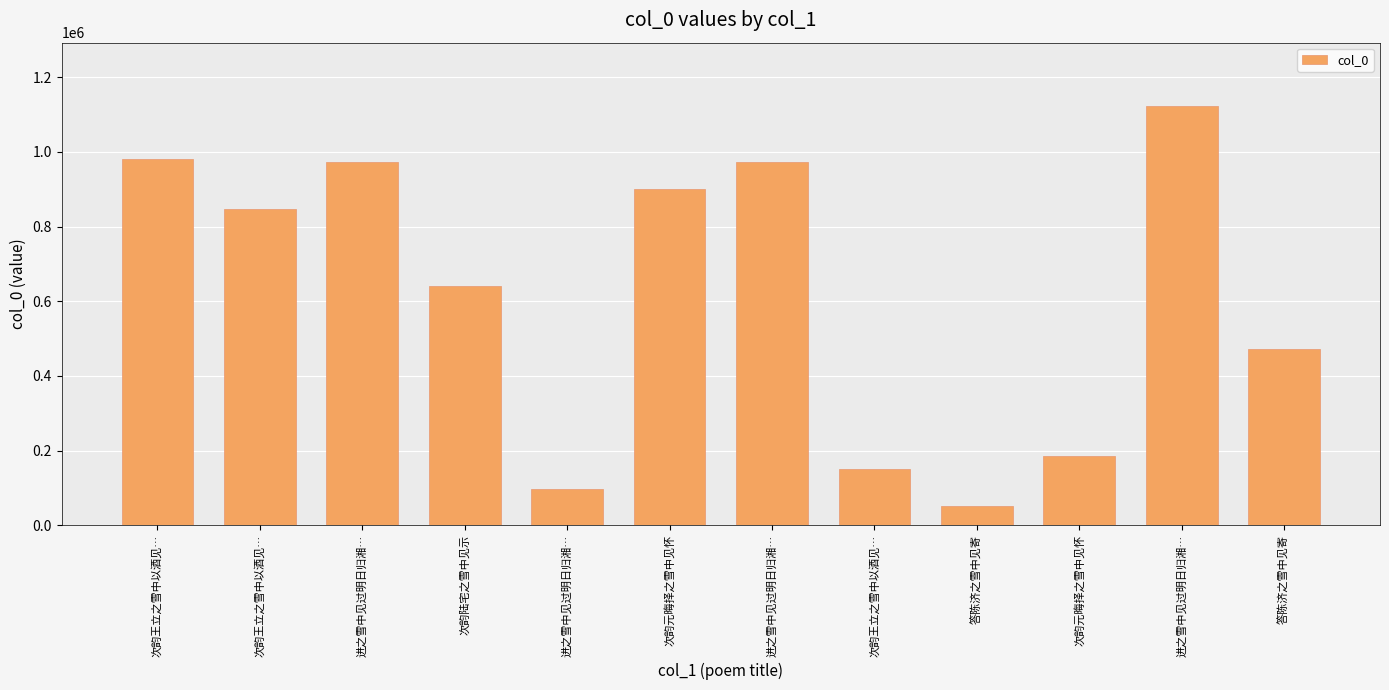

How many bars are there in total?

12